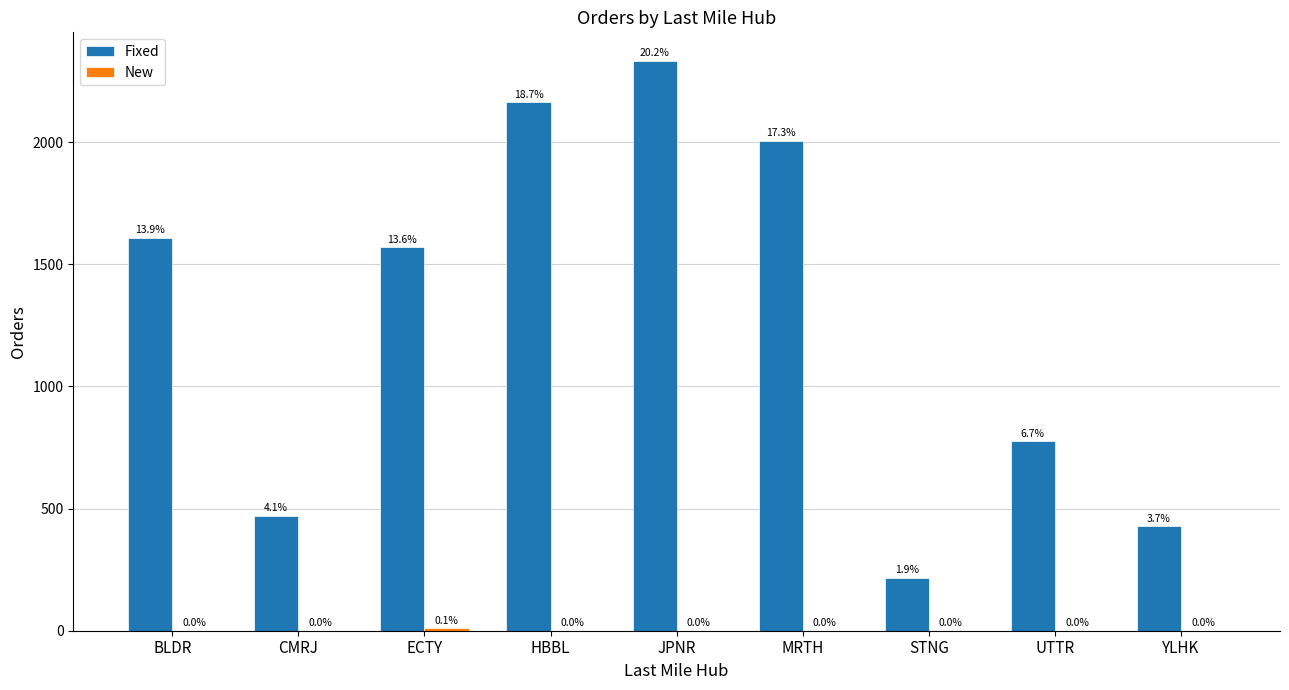

How many groups of bars are there?

9